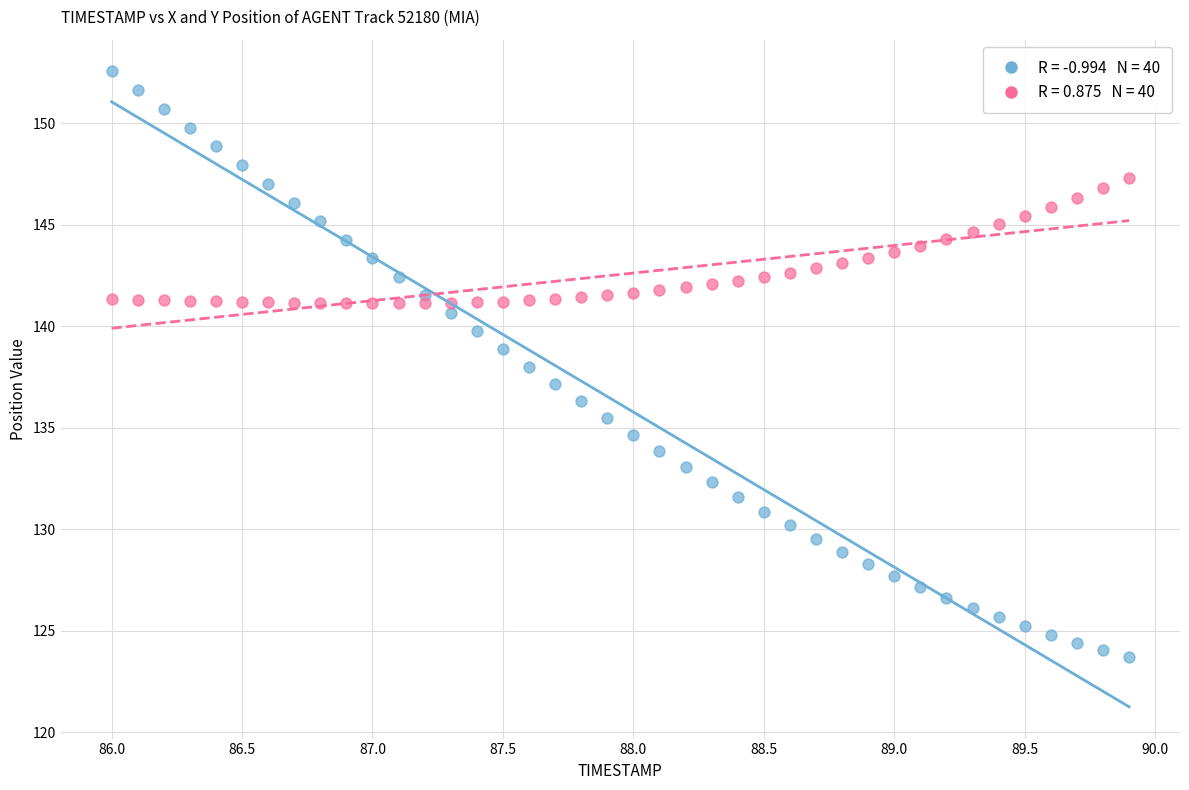

Across all data points, what is the range of Y values (max minus min)?

28.9